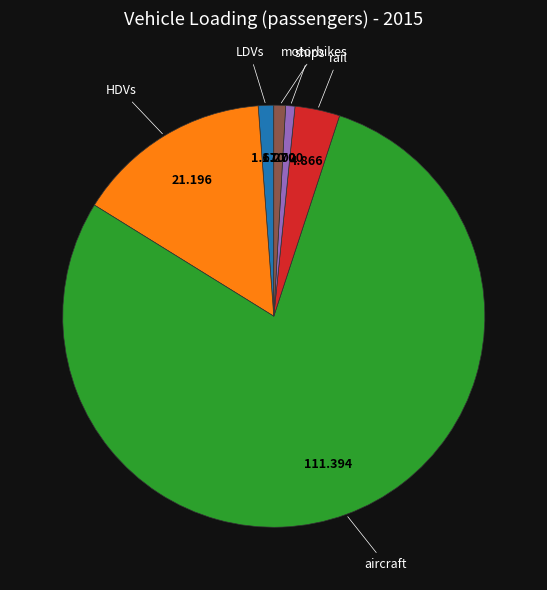

What is the majority slice?

aircraft